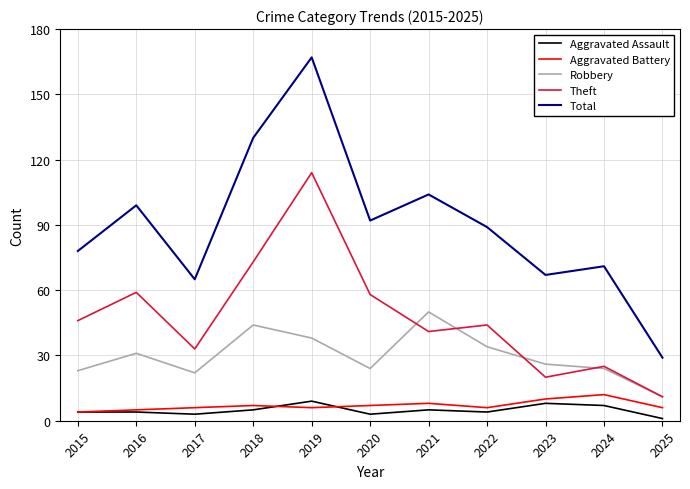

True or false: Theft has a value of 46 at 2015.

True